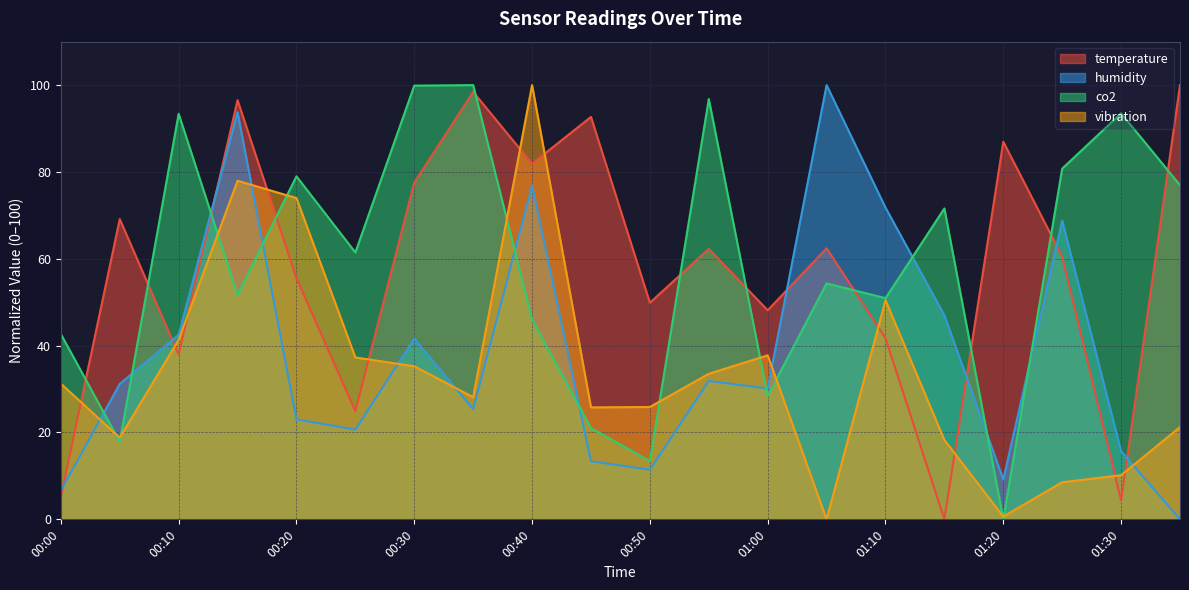

What is the average value of the humidity series?

38.0